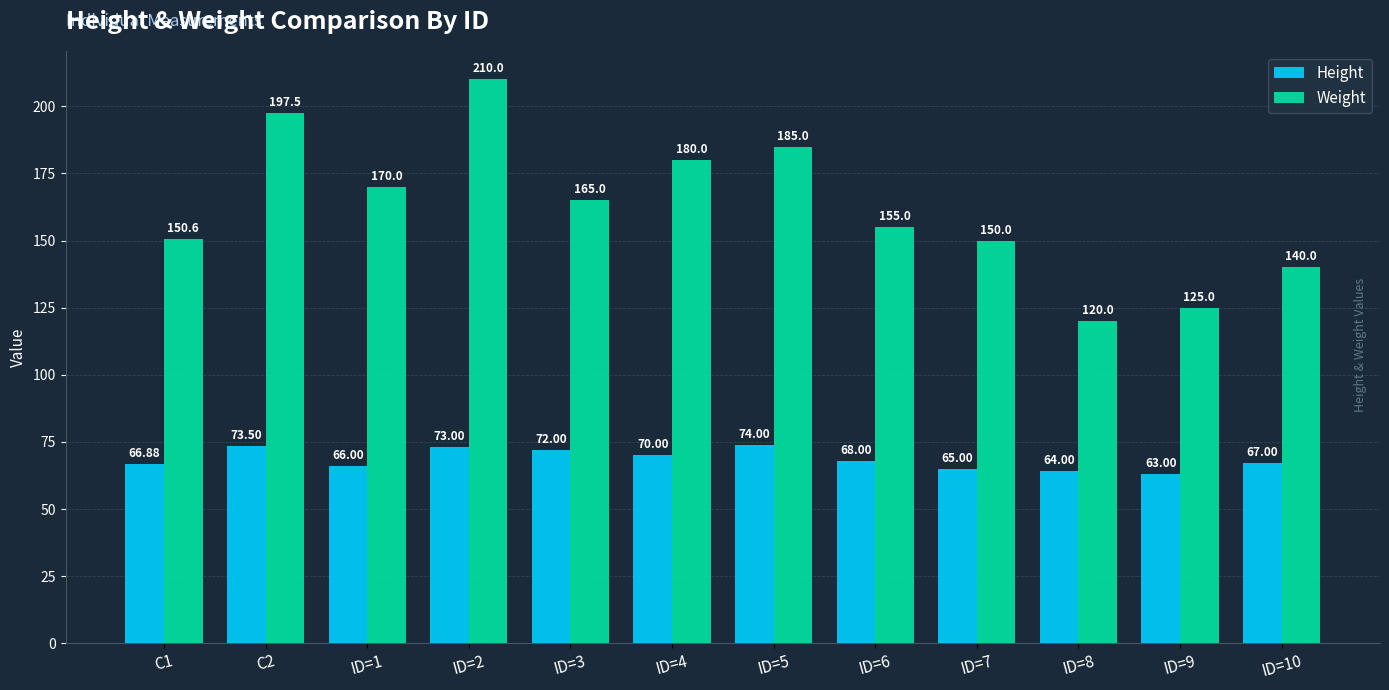

Reading left to right, extract all data points from this chart.

Height: 66.9	73.5	66.0	73.0	72.0	70.0	74.0	68.0	65.0	64.0	63.0	67.0
Weight: 150.6	197.5	170.0	210.0	165.0	180.0	185.0	155.0	150.0	120.0	125.0	140.0